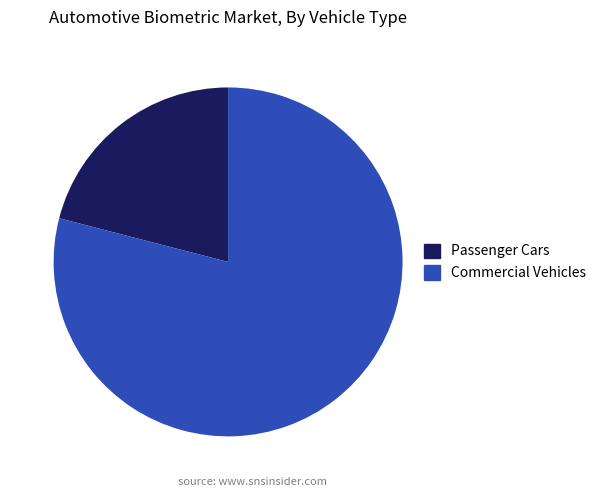

The Commercial Vehicles slice represents 91% of the pie. True or false?

False